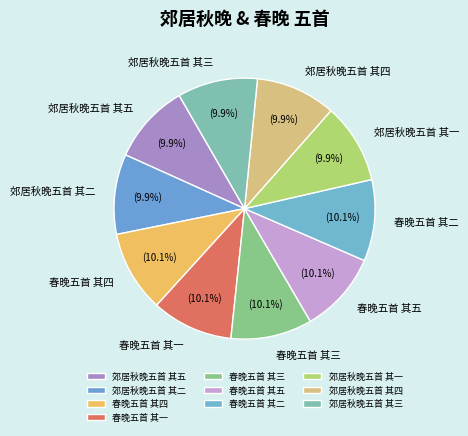

Does 郊居秋晚五首 其五 represent more than half of the total?

No